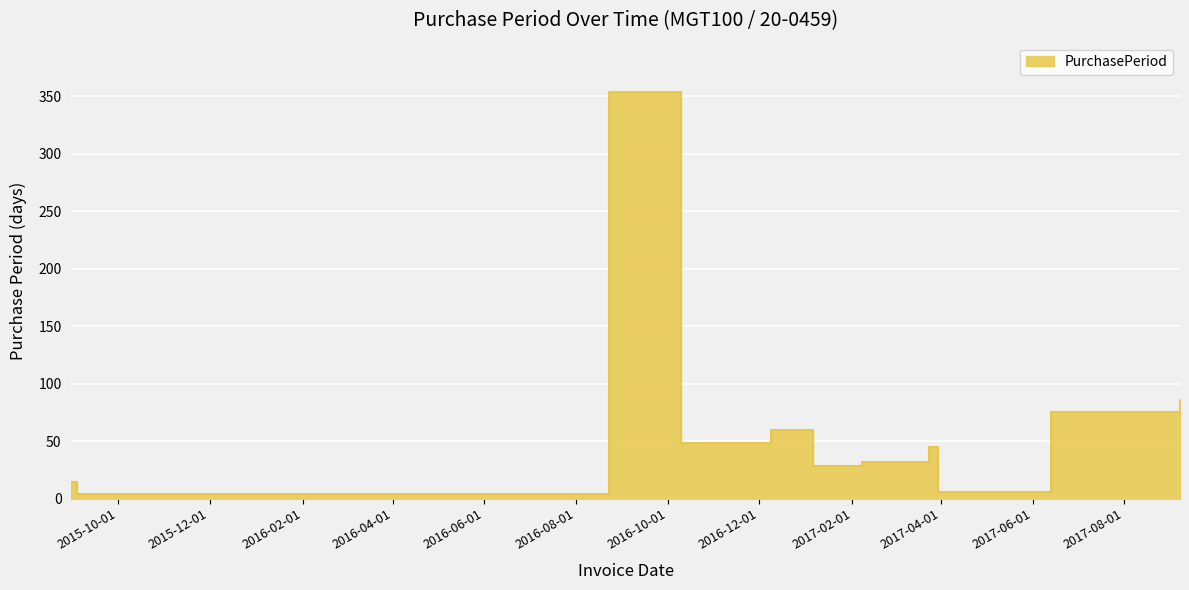

What is the change in value from 2016-12-09 to 2017-02-07?

-28